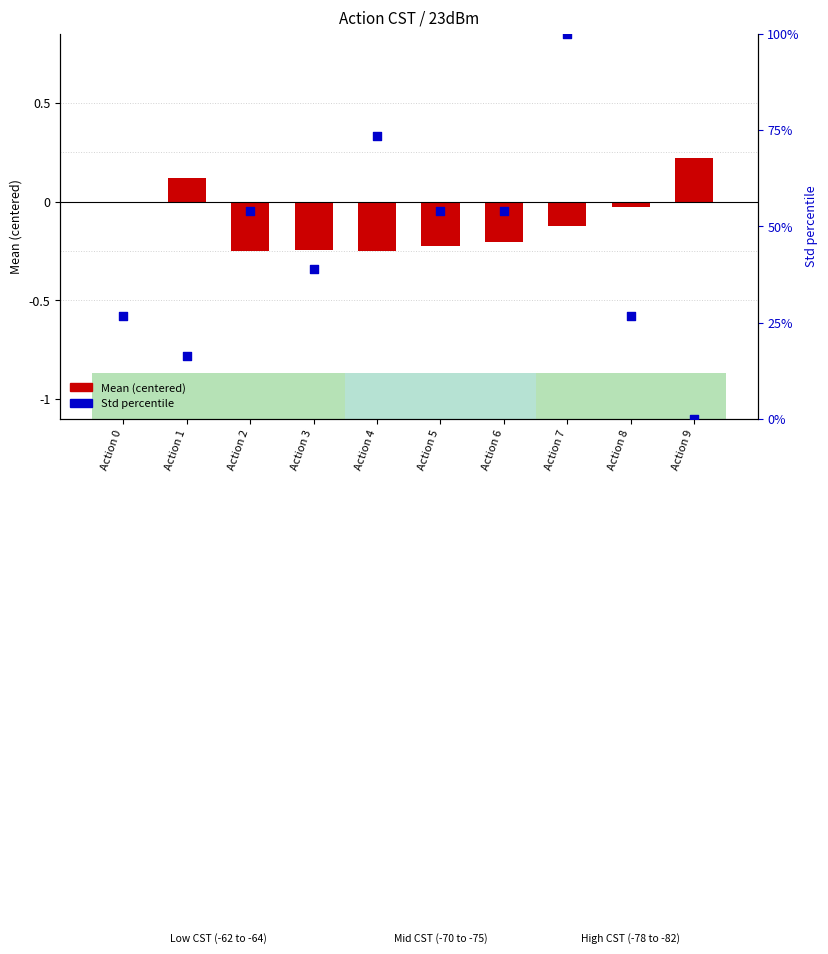

Which series has the largest Y range (max minus min)?

Std percentile